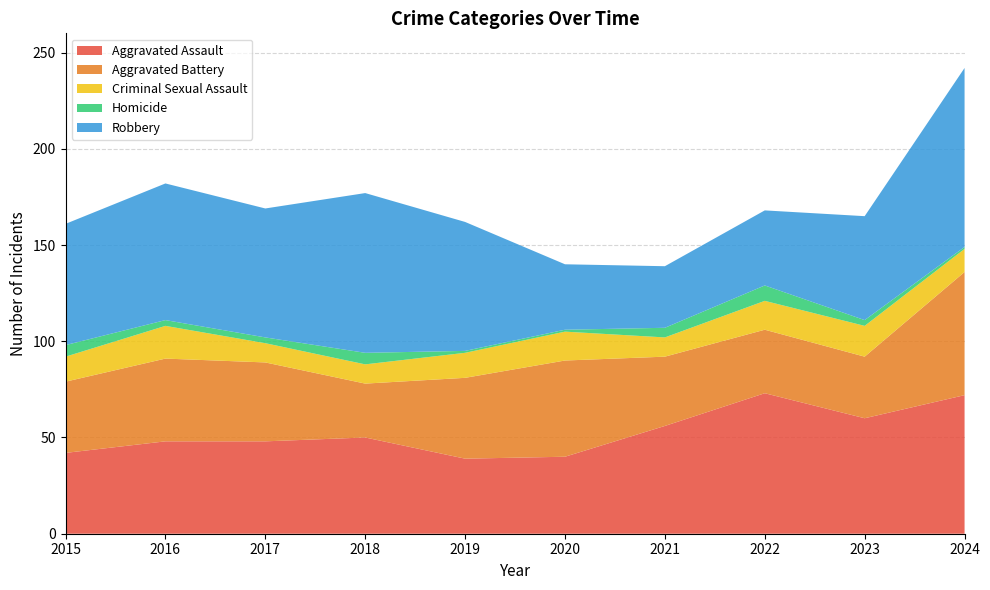

Reading left to right, extract all data points from this chart.

Aggravated Assault: 42	48	48	50	39	40	56	73	60	72
Aggravated Battery: 37	43	41	28	42	50	36	33	32	64
Criminal Sexual Assault: 13	17	10	10	13	15	10	15	16	12
Homicide: 6	3	3	6	1	1	5	8	3	1
Robbery: 63	71	67	83	67	34	32	39	54	93